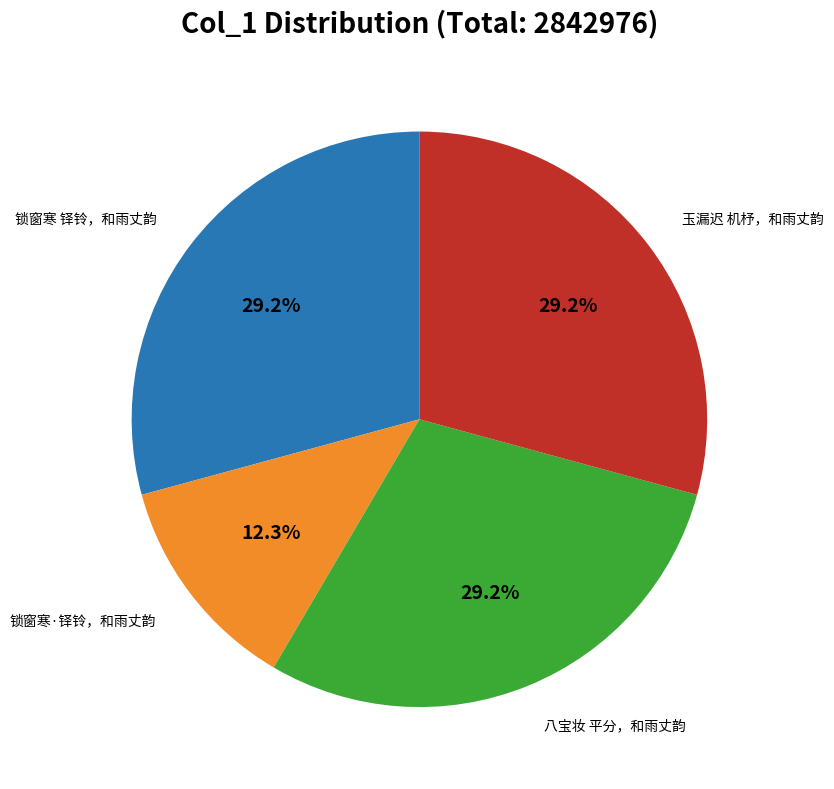

Does any single category account for the majority?

No